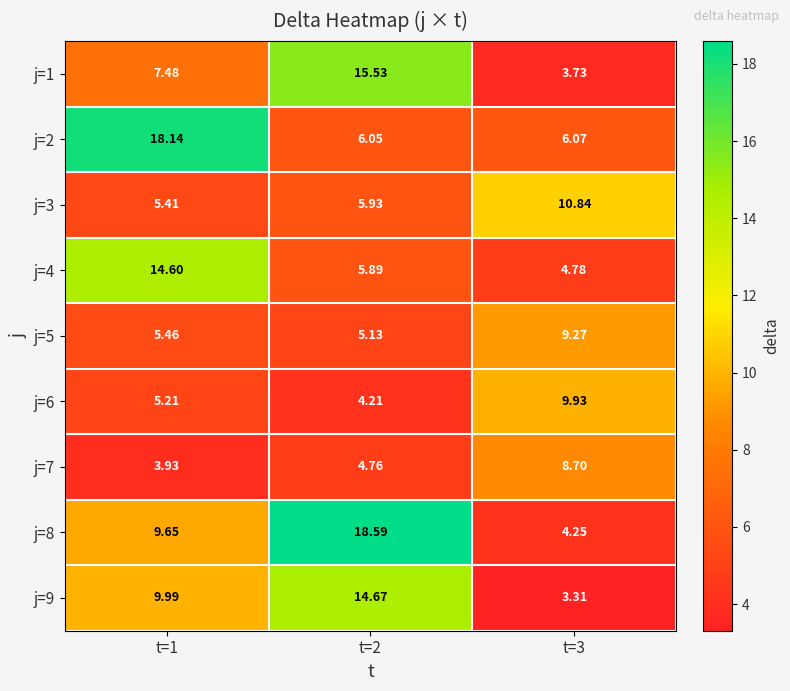

Is the value of j=8 at t=2 greater than the value of j=4 at t=2?

Yes